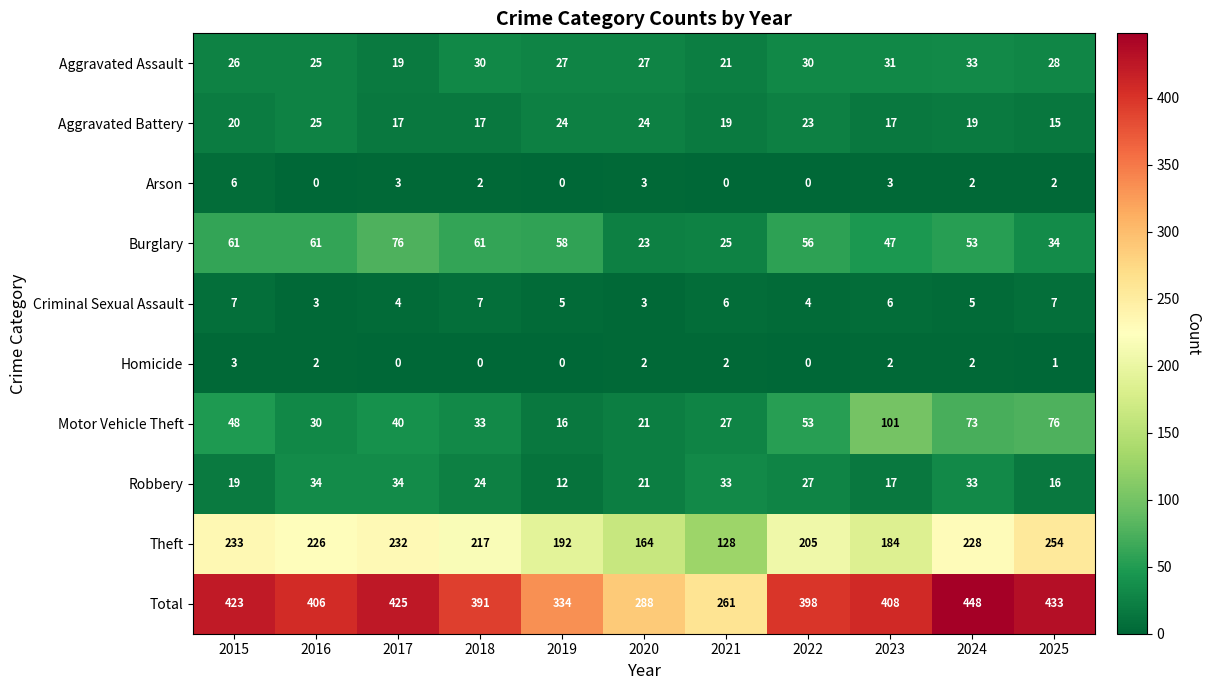

Rank the series by their maximum value, from lowest to highest.

Homicide, Arson, Criminal Sexual Assault, Aggravated Battery, Aggravated Assault, Robbery, Burglary, Motor Vehicle Theft, Theft, Total